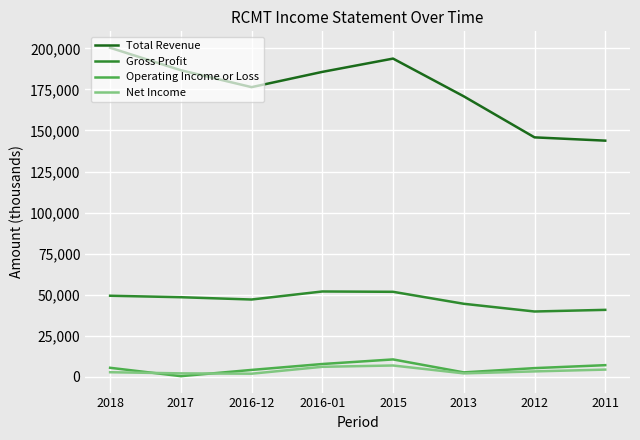

The value of Gross Profit at 2012 is 53562. True or false?

False